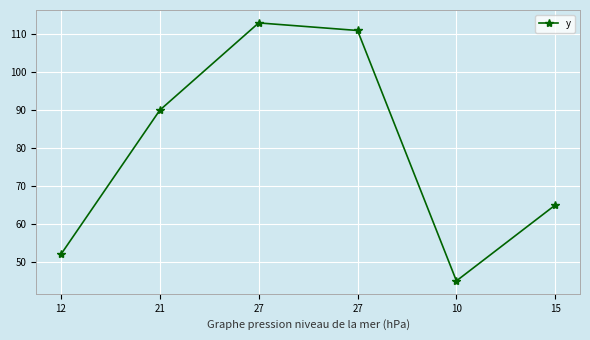

Reading right to left, what are all the values shown in this chart?

15=65	10=45	27=111	27=113	21=90	12=52